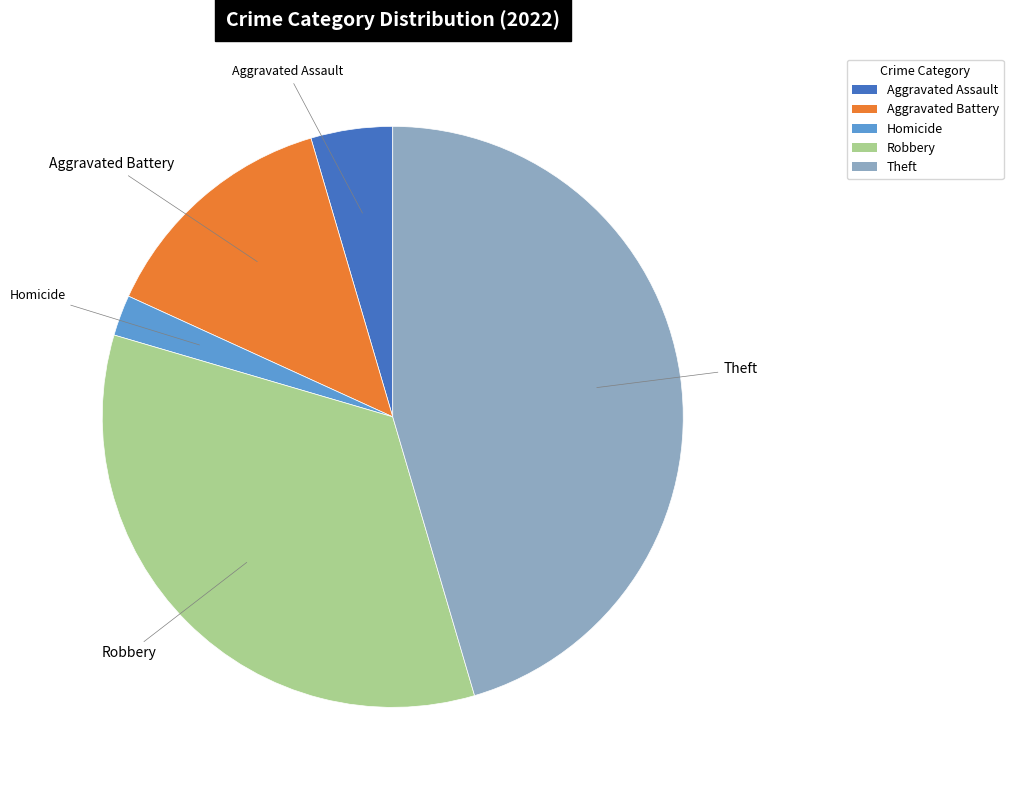

How many slices are in this pie chart?

5